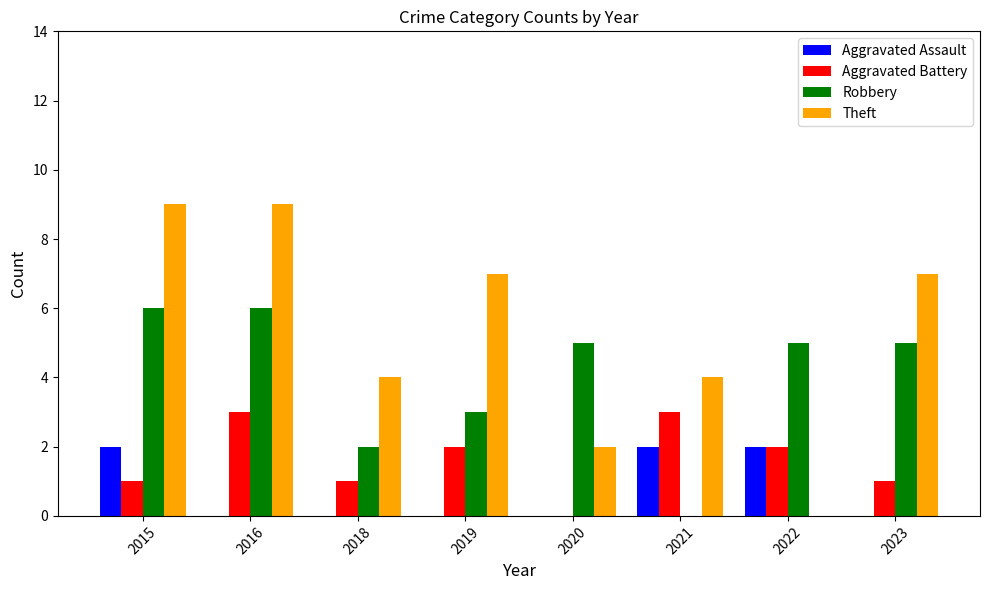

Reading right to left, transcribe all the data shown in this chart.

Aggravated Assault: 0	2	2	0	0	0	0	2
Aggravated Battery: 1	2	3	0	2	1	3	1
Robbery: 5	5	0	5	3	2	6	6
Theft: 7	0	4	2	7	4	9	9